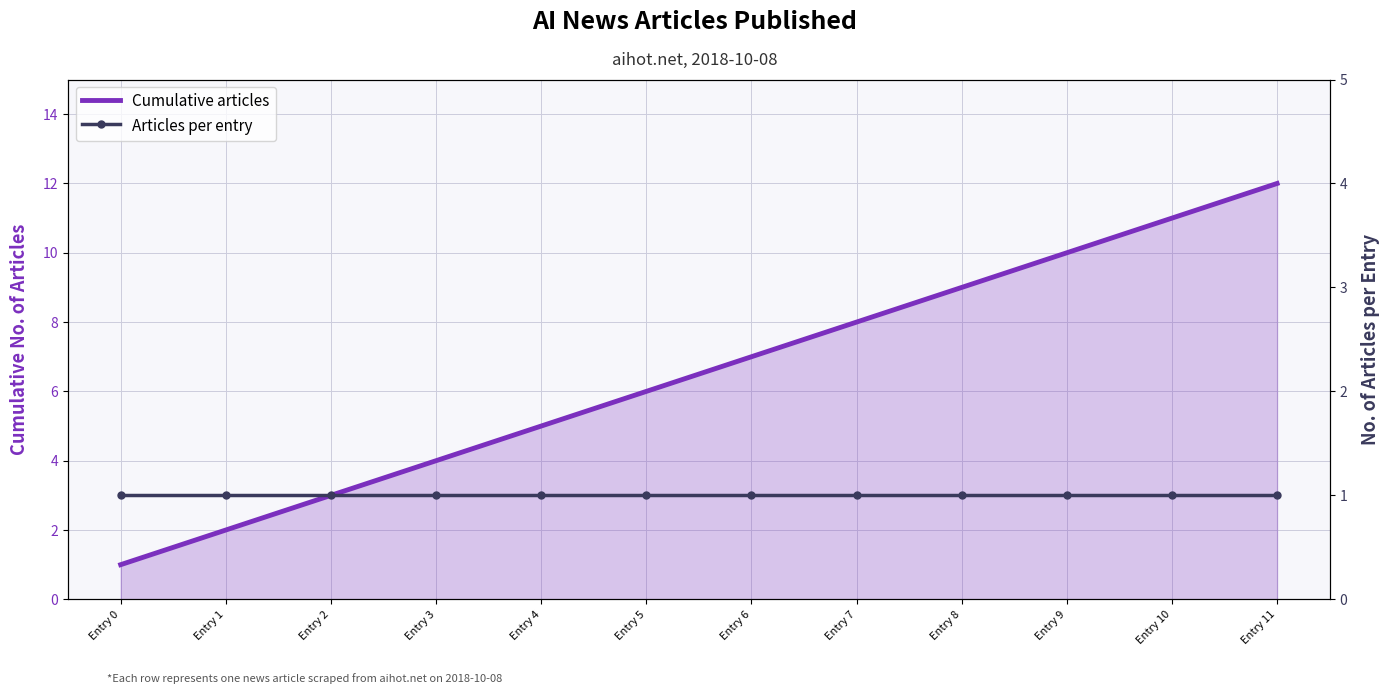

List the series in order of their overall mean, lowest first.

Articles per entry, Cumulative articles